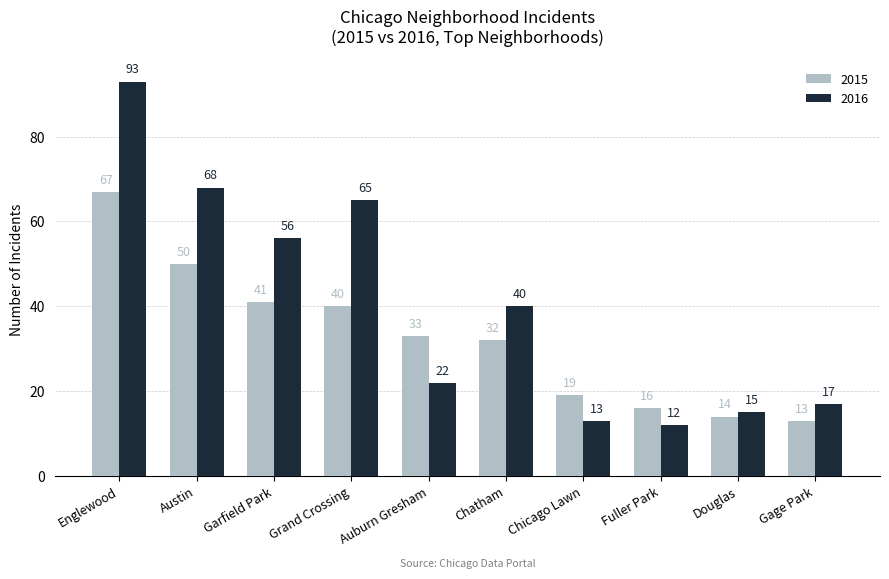

Where is 2016 nearest to the value 52?

Garfield Park